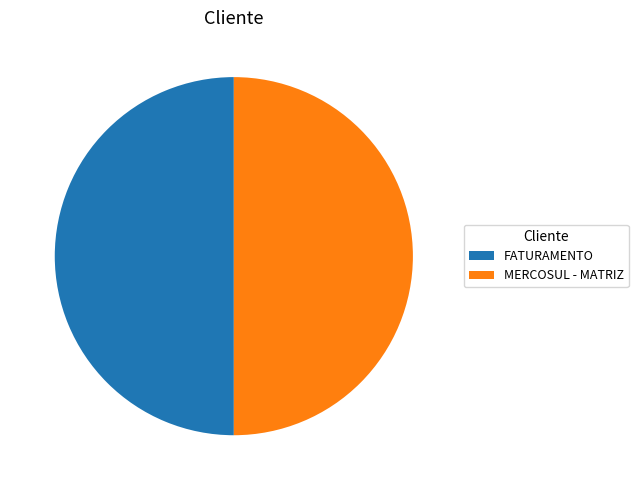

Approximately how many times larger is the value at MERCOSUL - MATRIZ compared to FATURAMENTO?

1.0